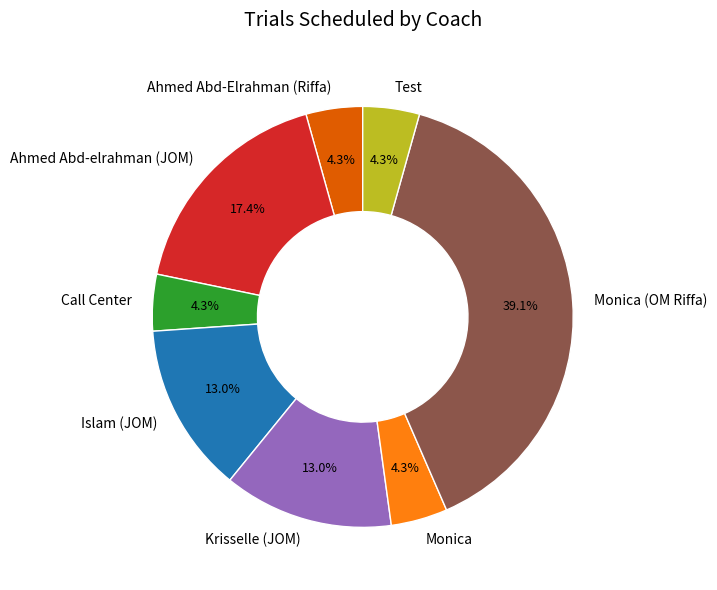

Which category has the biggest portion of the pie?

Monica (OM Riffa)